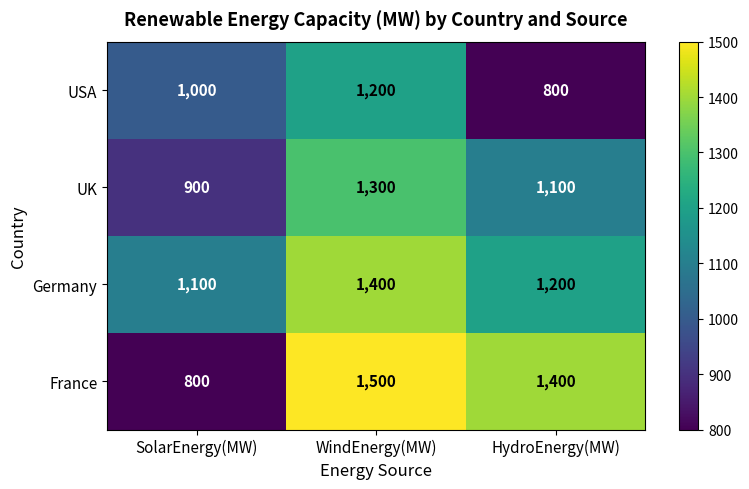

How many France values are between 800 and 1500?

3